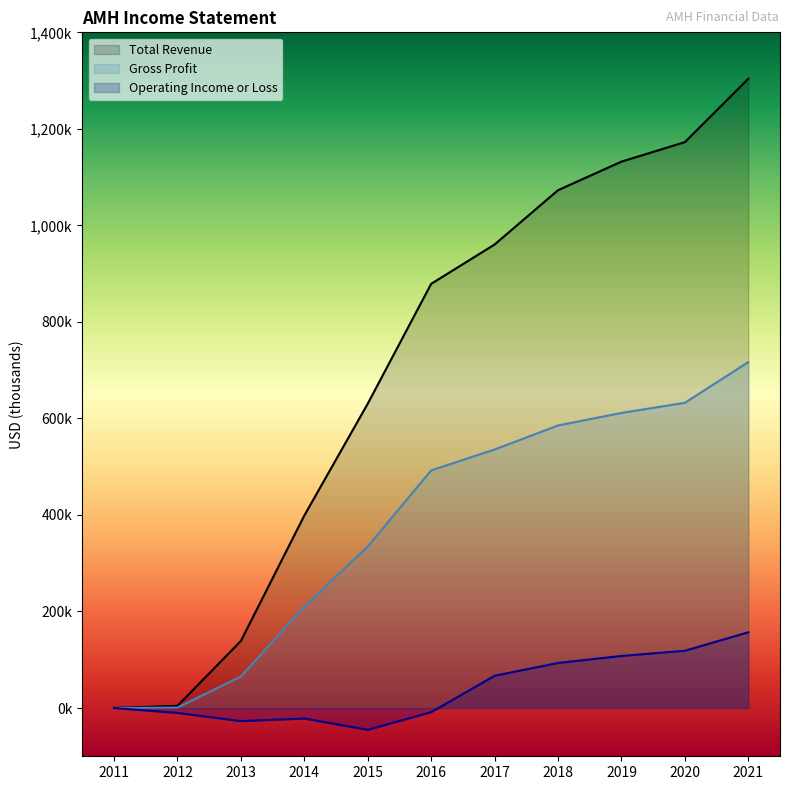

What is the total value across all series at 2018?

1751600